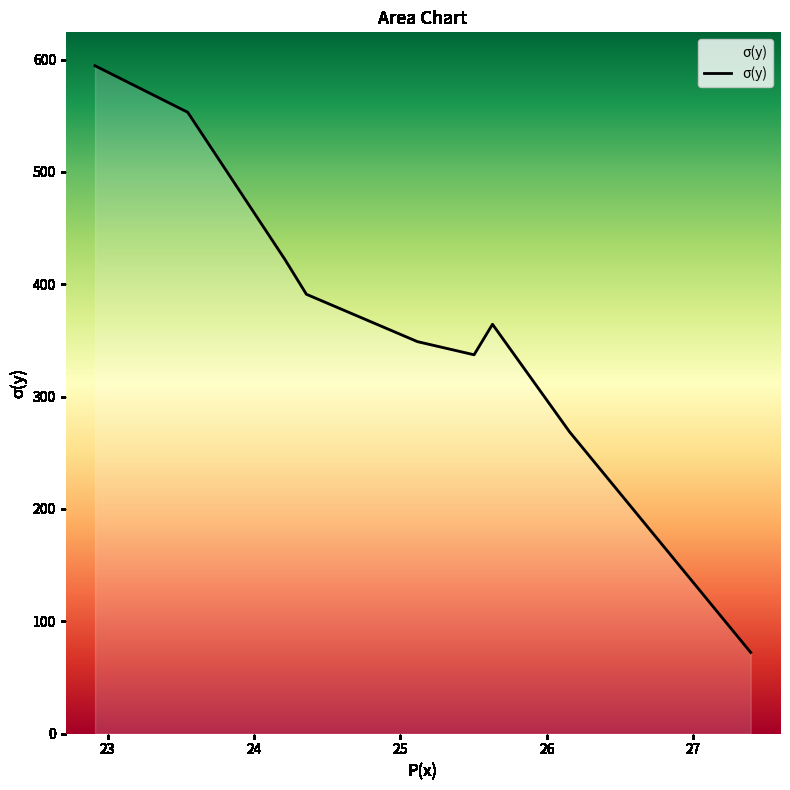

What is the smallest value displayed?

72.3